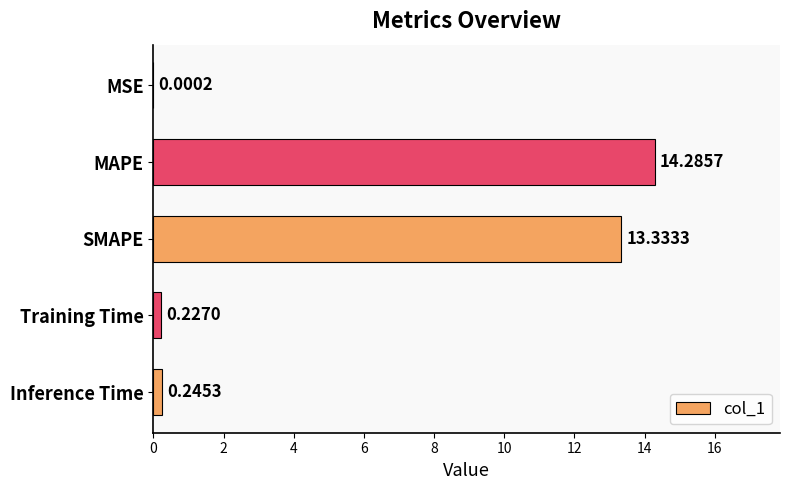

Which has a higher value, MSE or SMAPE?

SMAPE